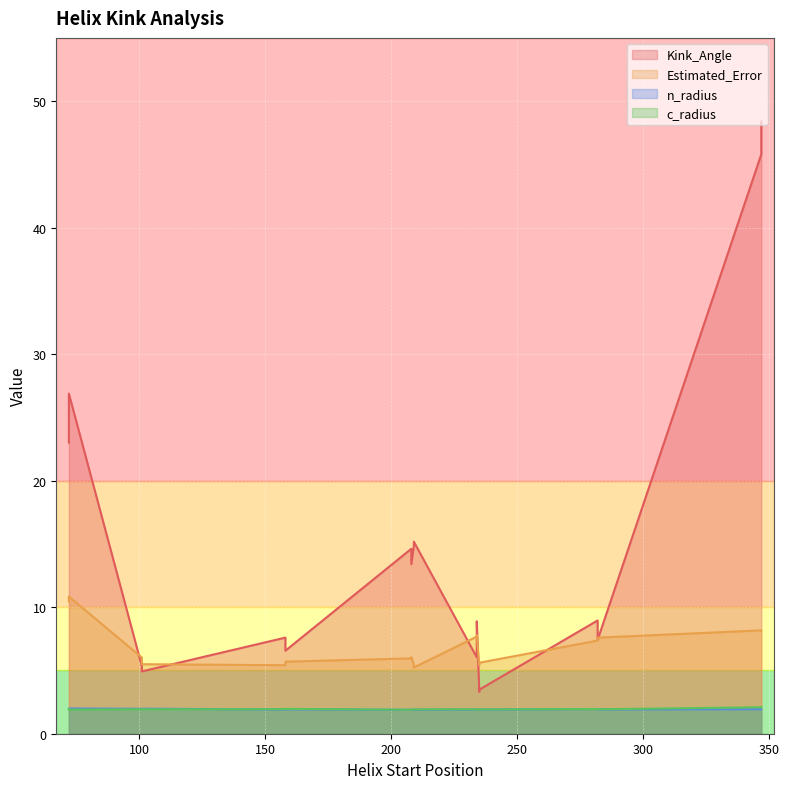

How many lines are shown in the chart?

4